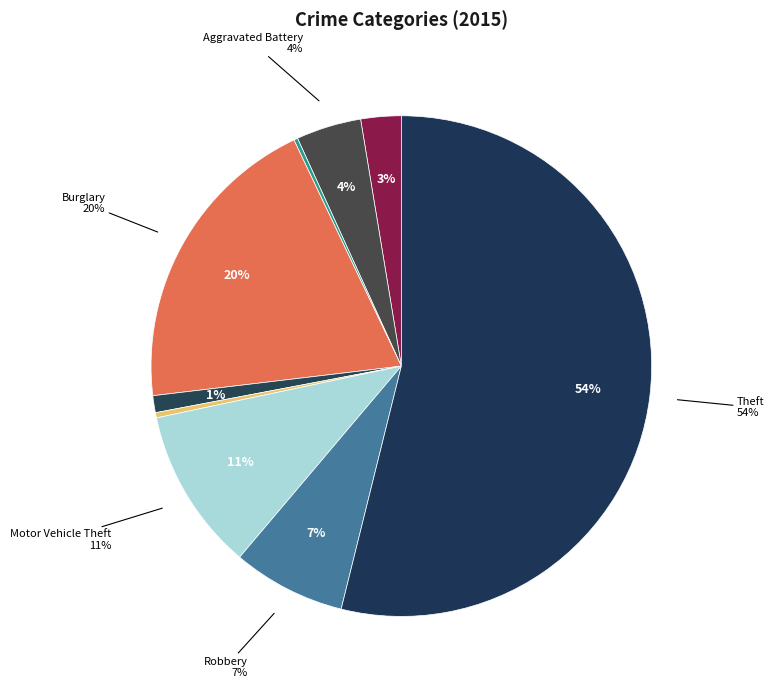

Rank the categories by value from lowest to highest.

Arson, Homicide, Criminal Sexual Assault, Aggravated Assault, Aggravated Battery, Robbery, Motor Vehicle Theft, Burglary, Theft